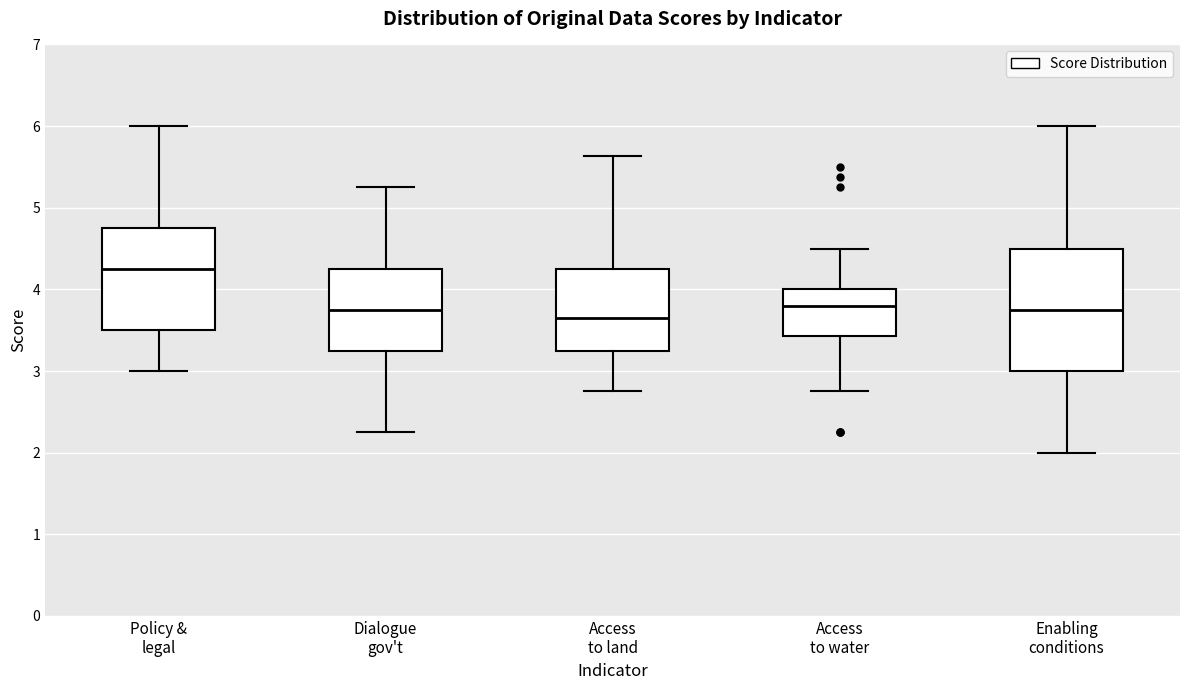

Comparing the boxes themselves (not the whiskers), which one is the tallest?

Enabling conditions